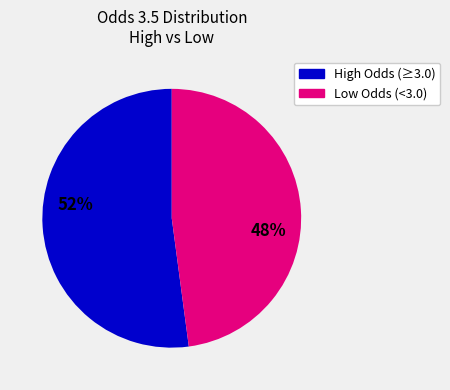

To the nearest percent, what is the difference between the largest and smallest slice percentages?

4%